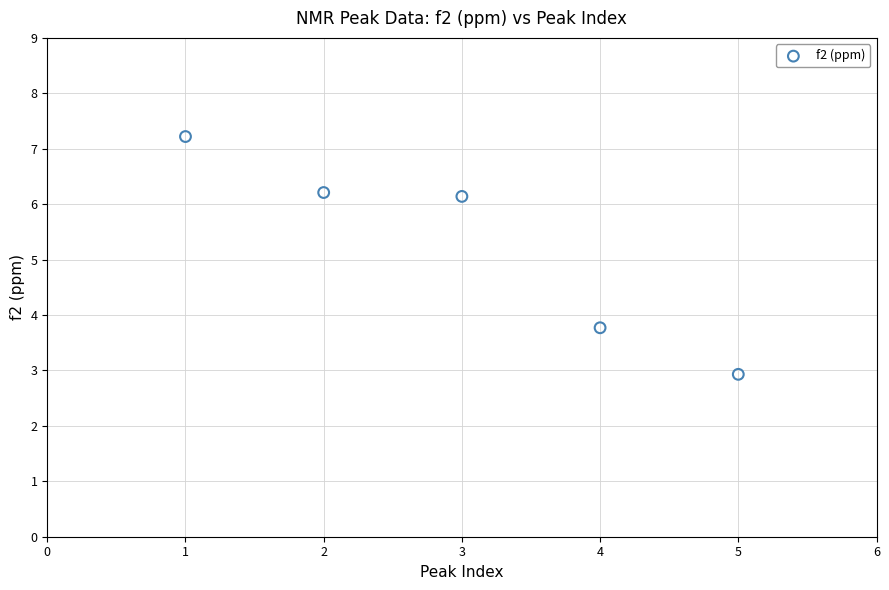

What is the range of Y values (max minus min)?

4.3